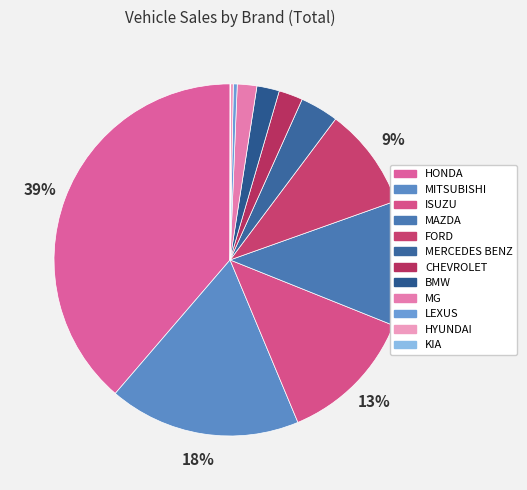

What is the change in value from MERCEDES BENZ to LEXUS?

-1064